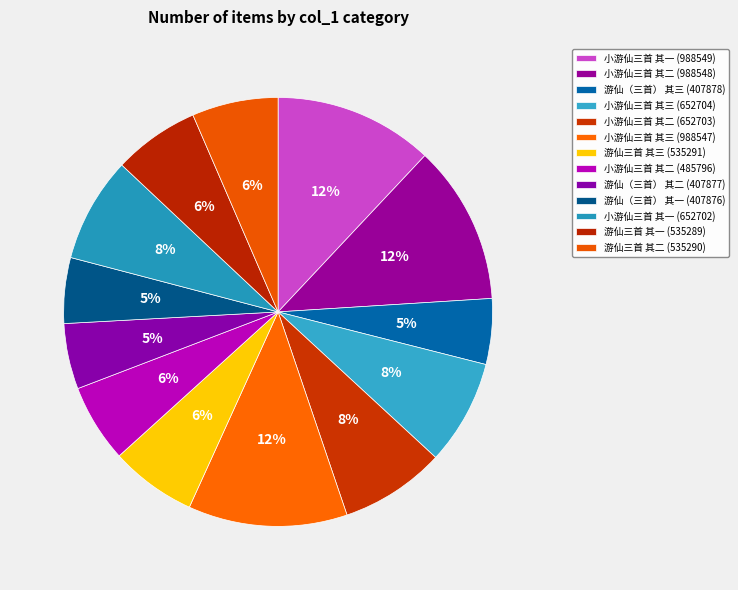

To the nearest percent, what is the average slice percentage?

8%